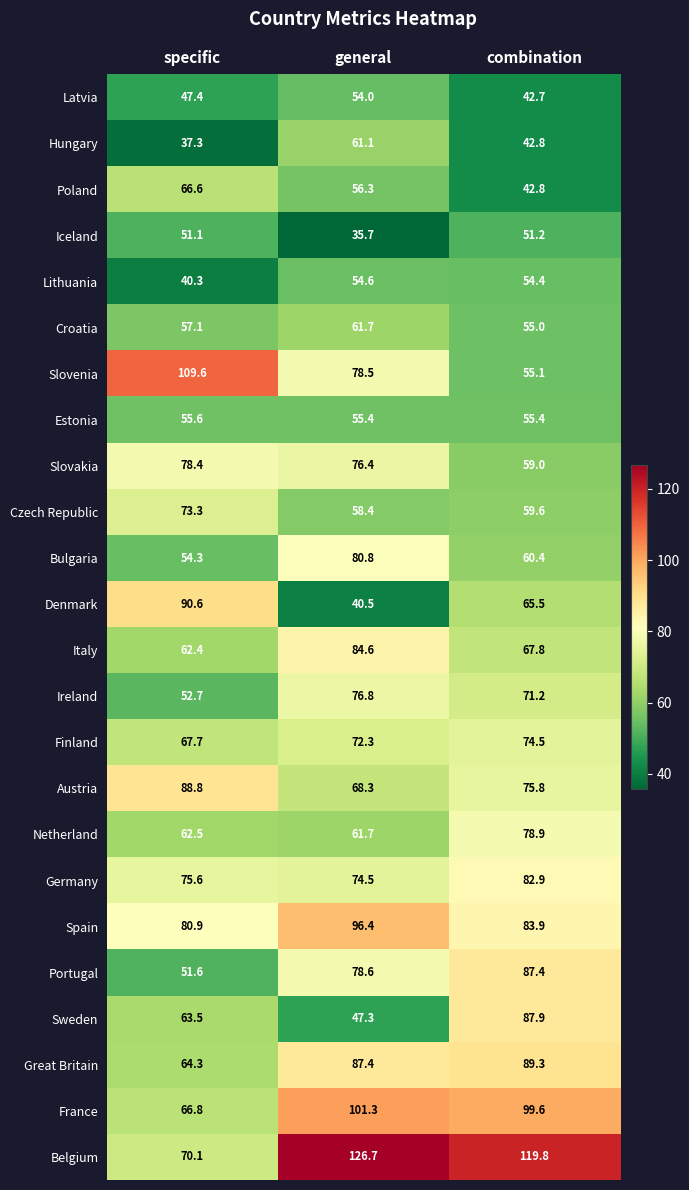

What is the difference between the highest and lowest values at combination?

77.1